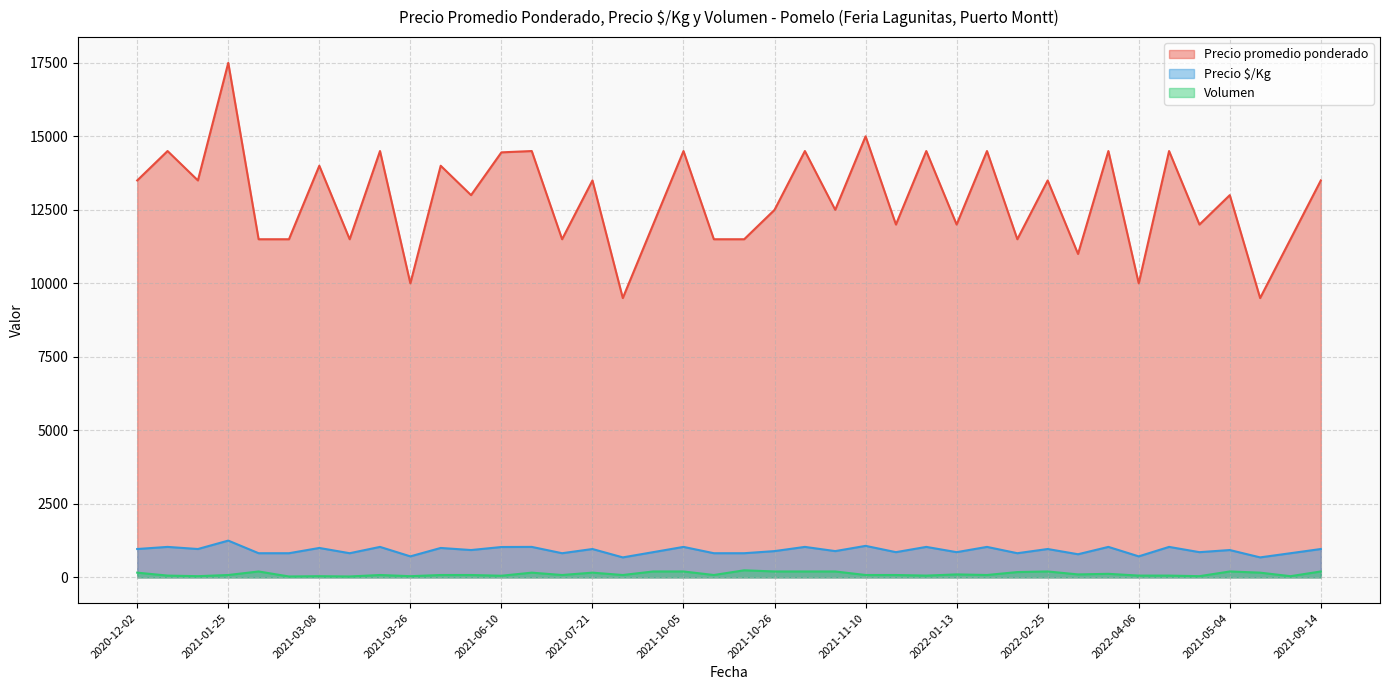

How many series are shown in this chart?

3